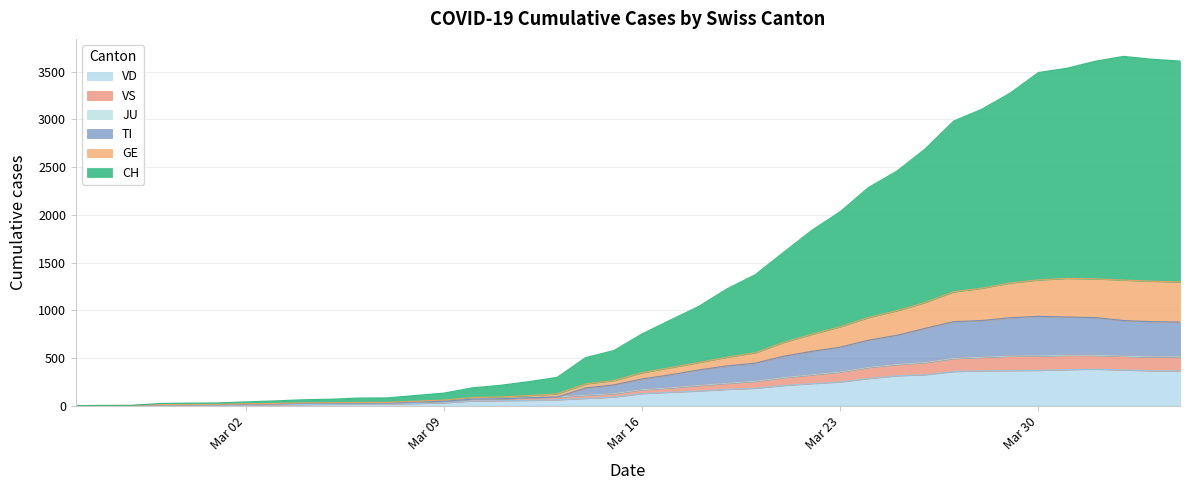

How many lines are shown in the chart?

6